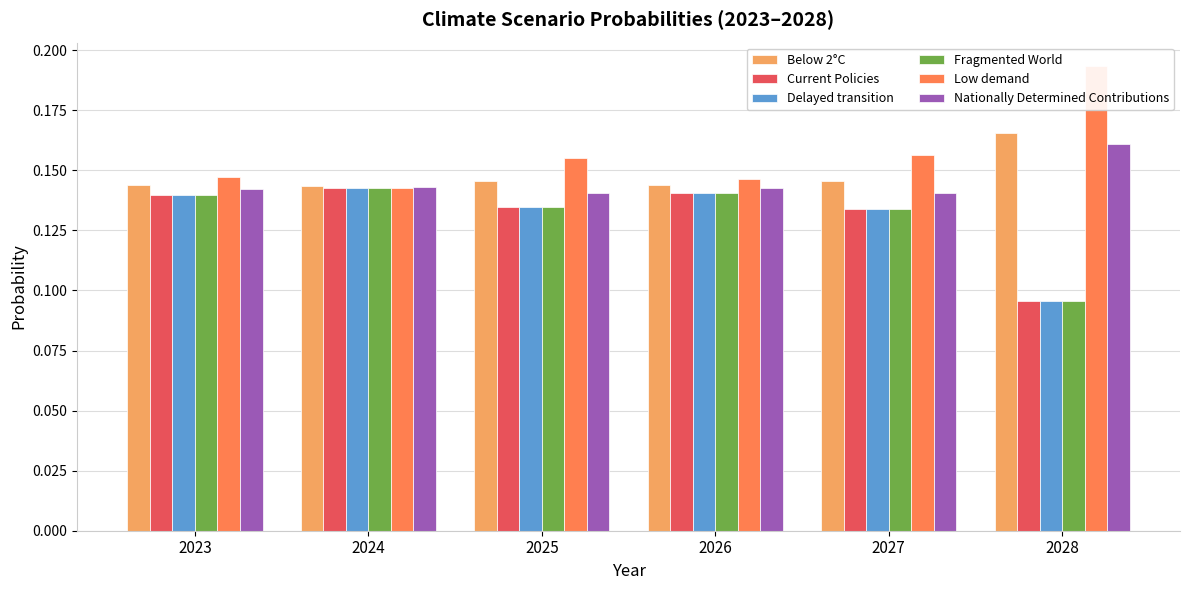

The Fragmented World series shows 0.1 at 2027. True or false?

True